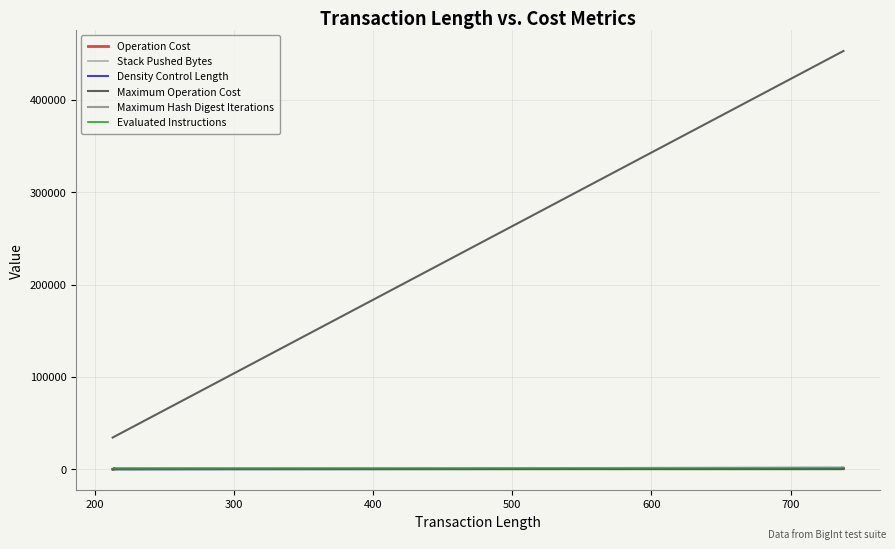

Is the value of Density Control Length at 9 greater than the value of Maximum Operation Cost at 300?

No